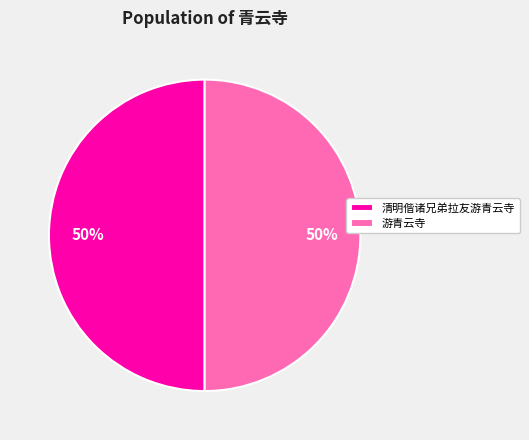

To the nearest percent, what portion does 游青云寺 represent?

50%